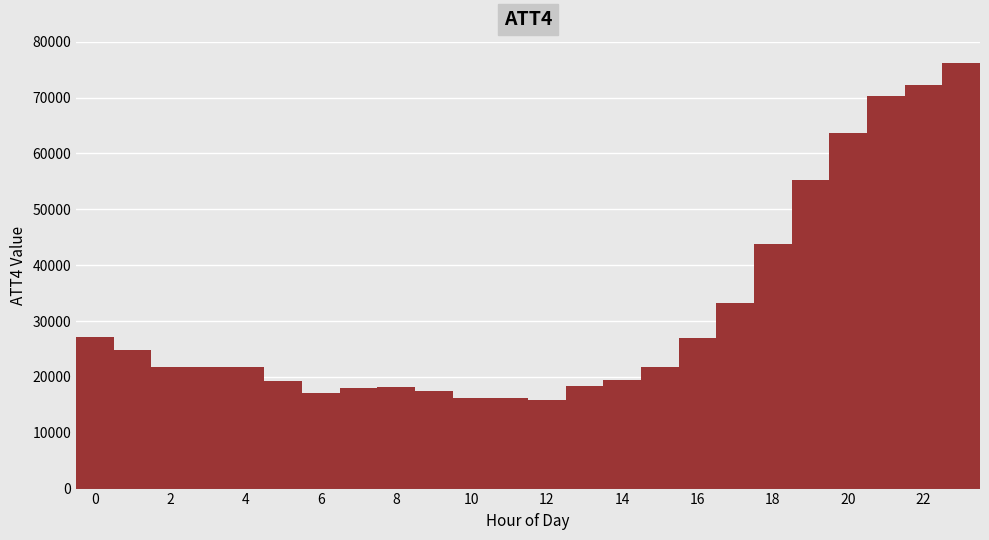

What is the height of the bar covering 16.5 to 17.5 on the x-axis? Neither the bar edges nor the heights are printed on the chart, so give them approximately, as read against the axes.

33000